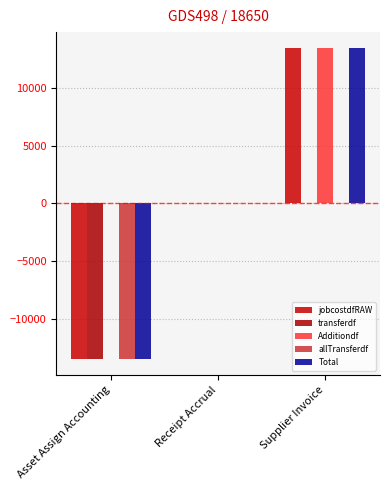

What position from the right is Asset Assign Accounting?

3